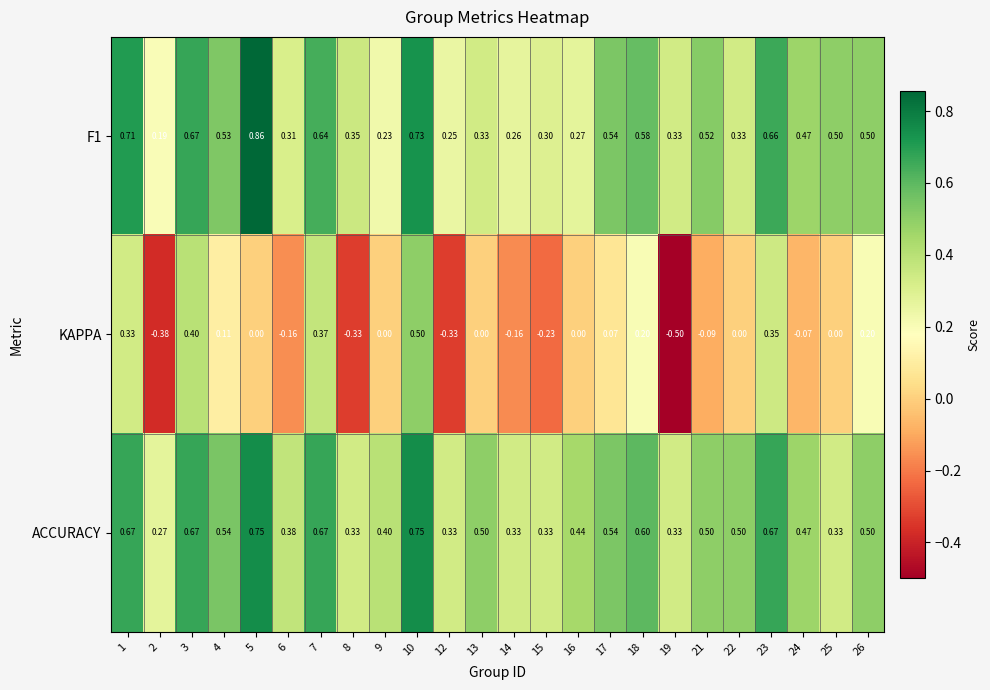

Is the value of KAPPA at 5 greater than the value of F1 at 19?

No